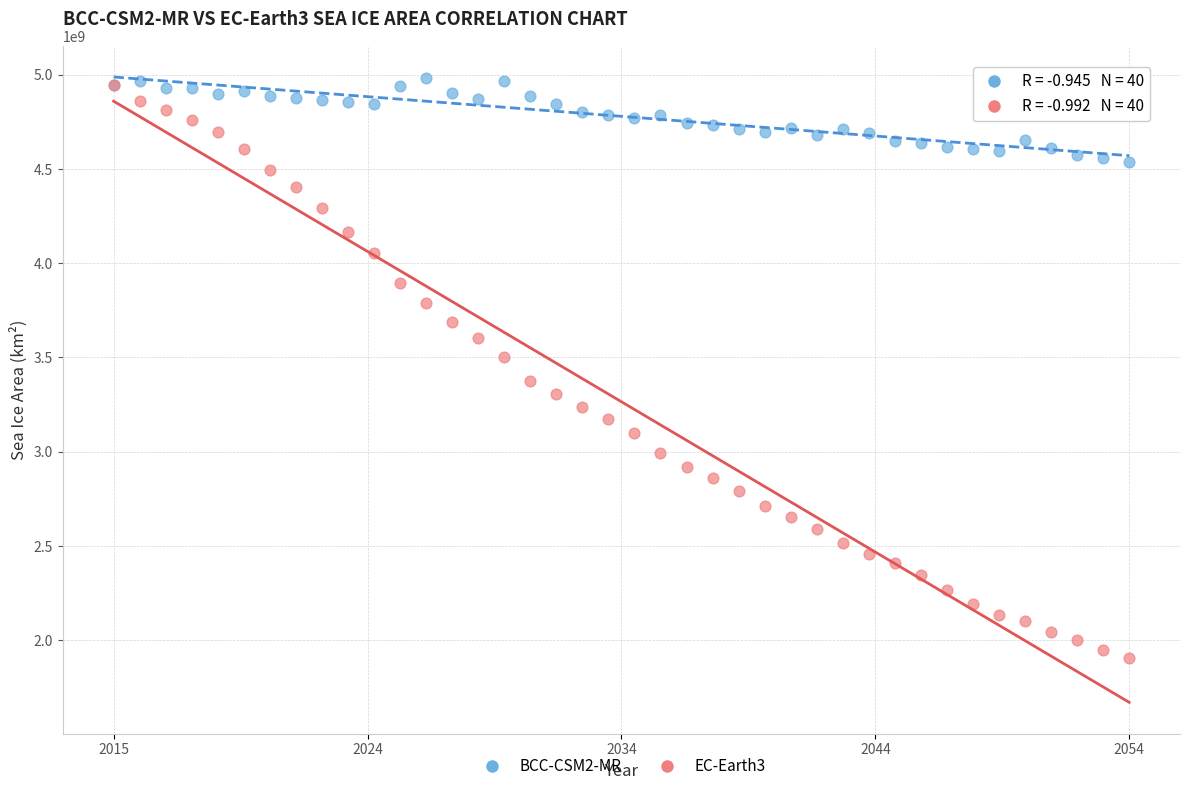

What are all the series names shown in the legend?

BCC-CSM2-MR, EC-Earth3